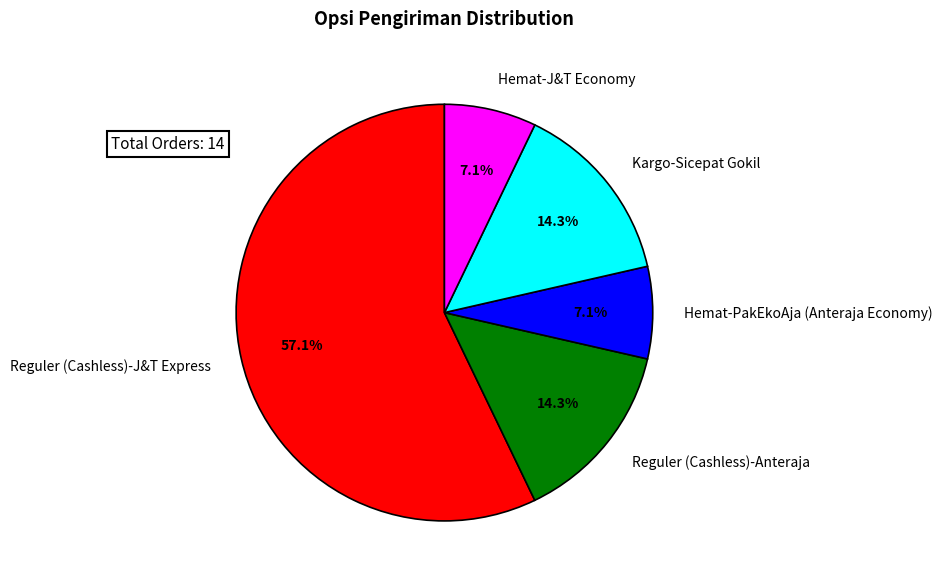

What is the ratio of the value at Hemat-PakEkoAja (Anteraja Economy) to the value at Reguler (Cashless)-Anteraja?

0.5